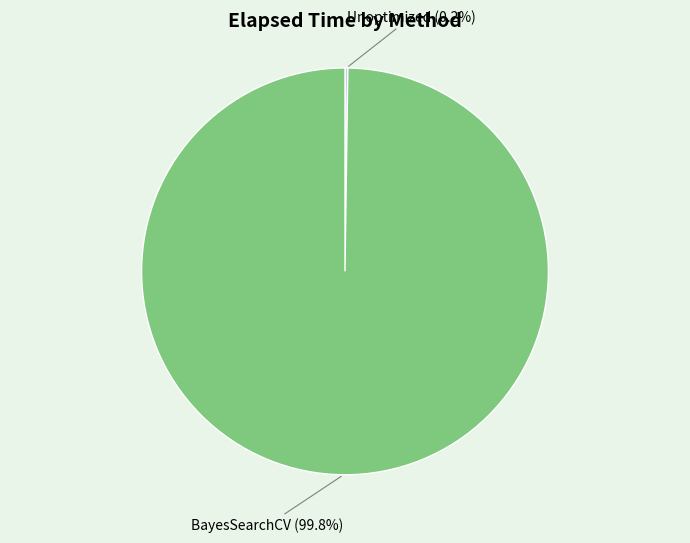

What percentage is NOT represented by BayesSearchCV?

0.2%